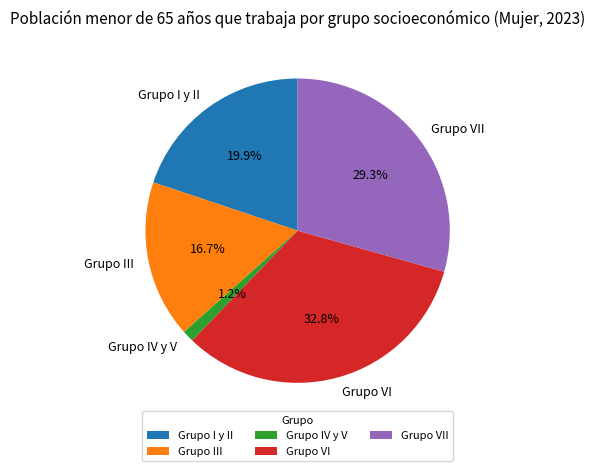

To the nearest percent, what is the average slice percentage?

20%